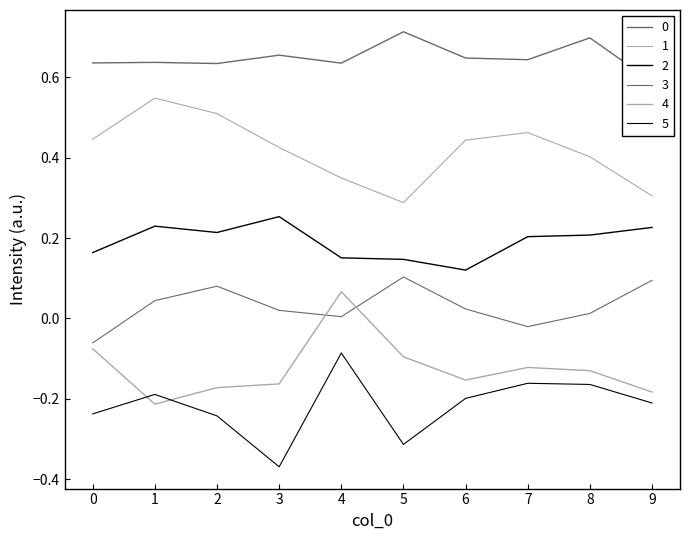

What is the difference between the maximum and second lowest values in the 2 series?

0.1